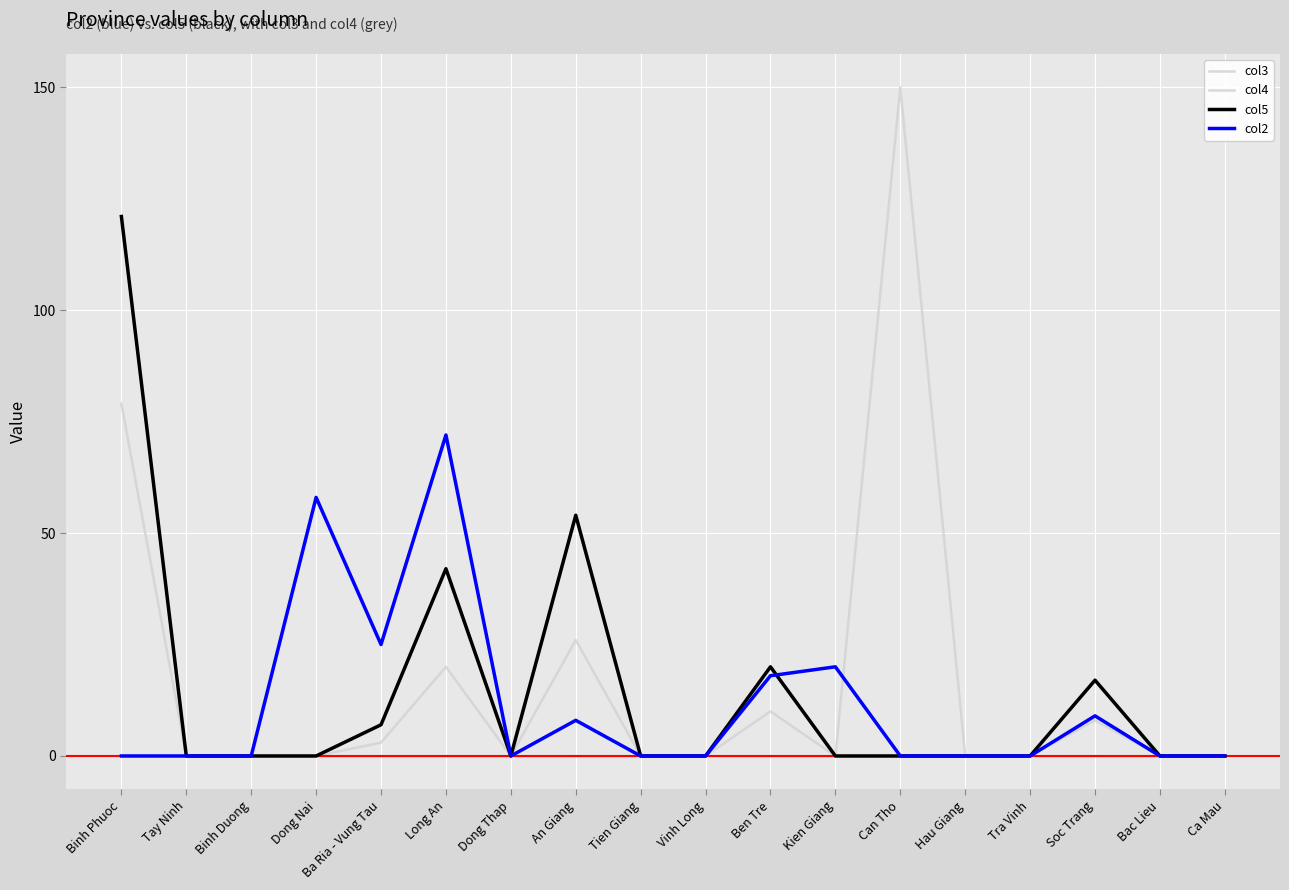

Reading right to left, list all the values displayed in this chart.

col3: Ca Mau=0	Bac Lieu=0	Soc Trang=0	Tra Vinh=0	Hau Giang=0	Can Tho=0	Kien Giang=0	Ben Tre=0	Vinh Long=0	Tien Giang=0	An Giang=0	Dong Thap=0	Long An=0	Ba Ria - Vung Tau=0	Dong Nai=0	Binh Duong=0	Tay Ninh=0	Binh Phuoc=0
col4: Ca Mau=0	Bac Lieu=0	Soc Trang=8	Tra Vinh=0	Hau Giang=0	Can Tho=150	Kien Giang=0	Ben Tre=10	Vinh Long=0	Tien Giang=0	An Giang=26	Dong Thap=0	Long An=20	Ba Ria - Vung Tau=3	Dong Nai=0	Binh Duong=0	Tay Ninh=0	Binh Phuoc=79
col5: Ca Mau=0	Bac Lieu=0	Soc Trang=17	Tra Vinh=0	Hau Giang=0	Can Tho=0	Kien Giang=0	Ben Tre=20	Vinh Long=0	Tien Giang=0	An Giang=54	Dong Thap=0	Long An=42	Ba Ria - Vung Tau=7	Dong Nai=0	Binh Duong=0	Tay Ninh=0	Binh Phuoc=121
col2: Ca Mau=0	Bac Lieu=0	Soc Trang=9	Tra Vinh=0	Hau Giang=0	Can Tho=0	Kien Giang=20	Ben Tre=18	Vinh Long=0	Tien Giang=0	An Giang=8	Dong Thap=0	Long An=72	Ba Ria - Vung Tau=25	Dong Nai=58	Binh Duong=0	Tay Ninh=0	Binh Phuoc=0